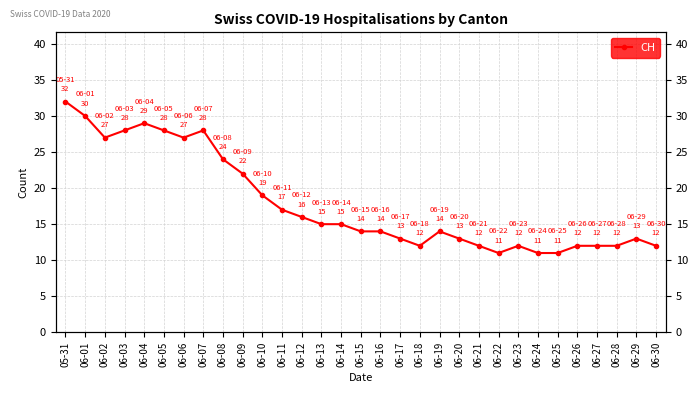

How many lines are shown in the chart?

1